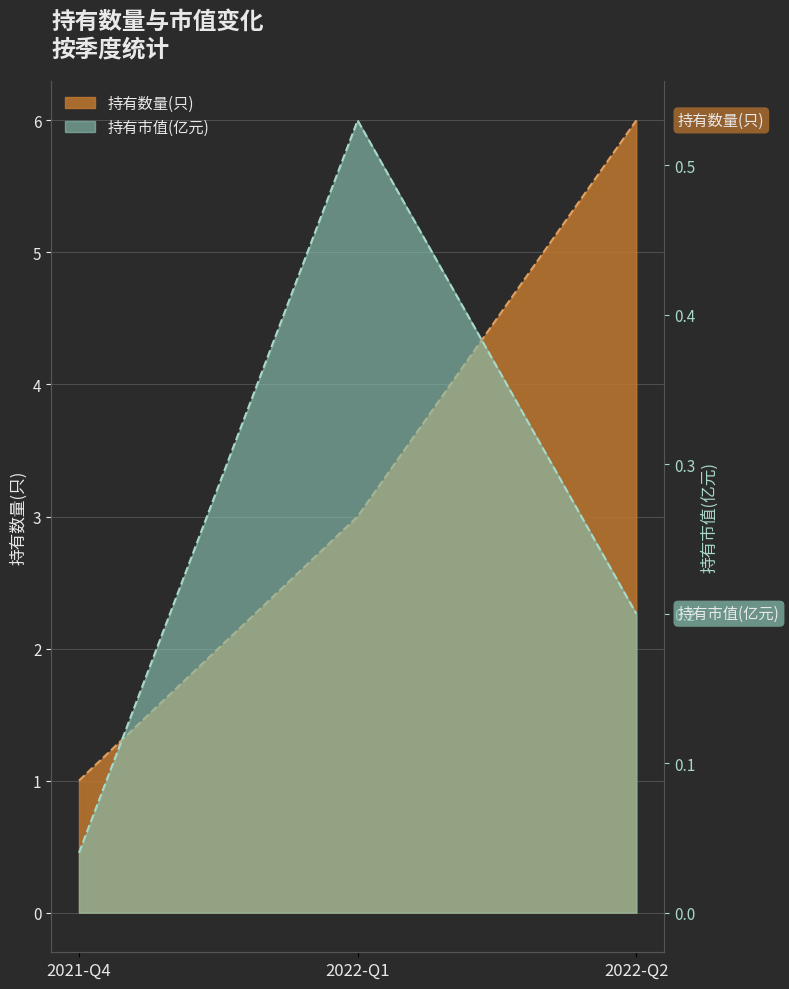

At which category is the sum across all series the highest?

2022-Q2